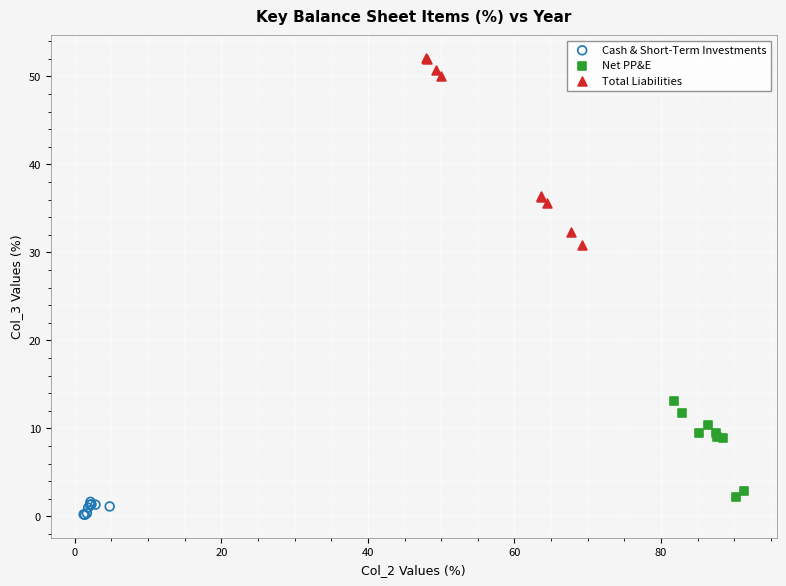

Which series has the largest Y range (max minus min)?

Total Liabilities